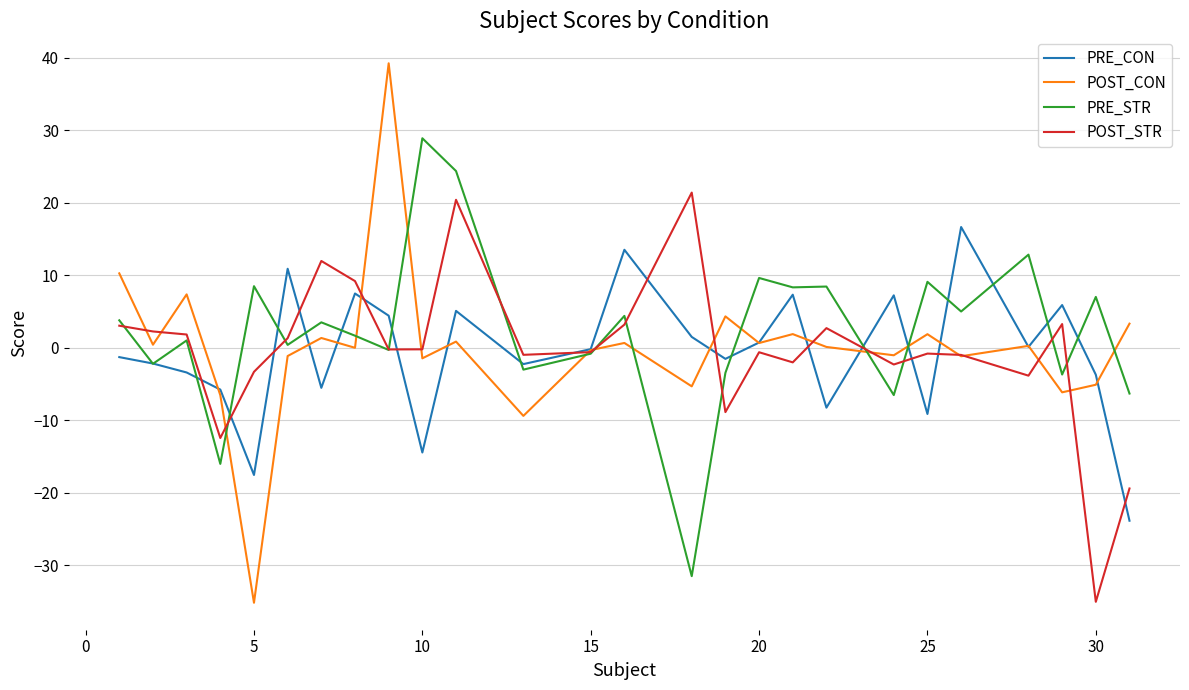

Which series has the widest spread of values?

POST_CON